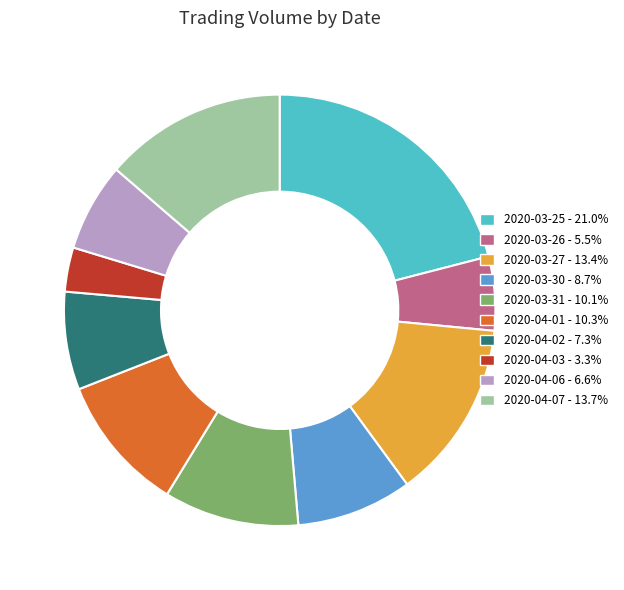

Is the sum of 2020-04-06 and 2020-03-31 greater than half?

No